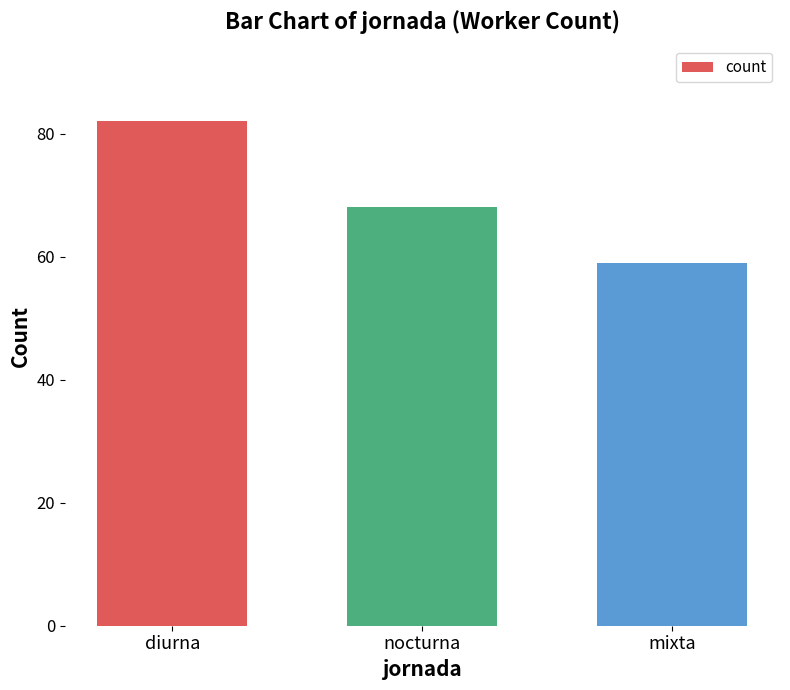

What is the change in value from diurna to nocturna?

-14